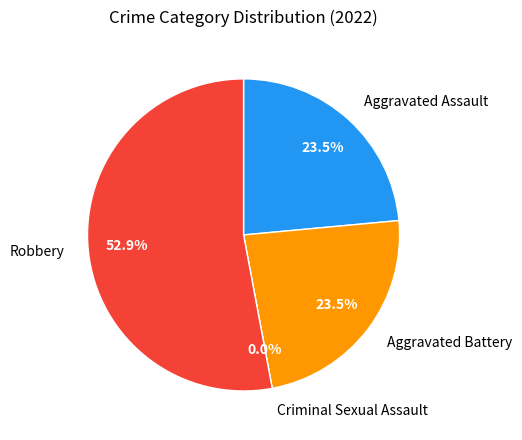

How many segments does this pie chart have?

4